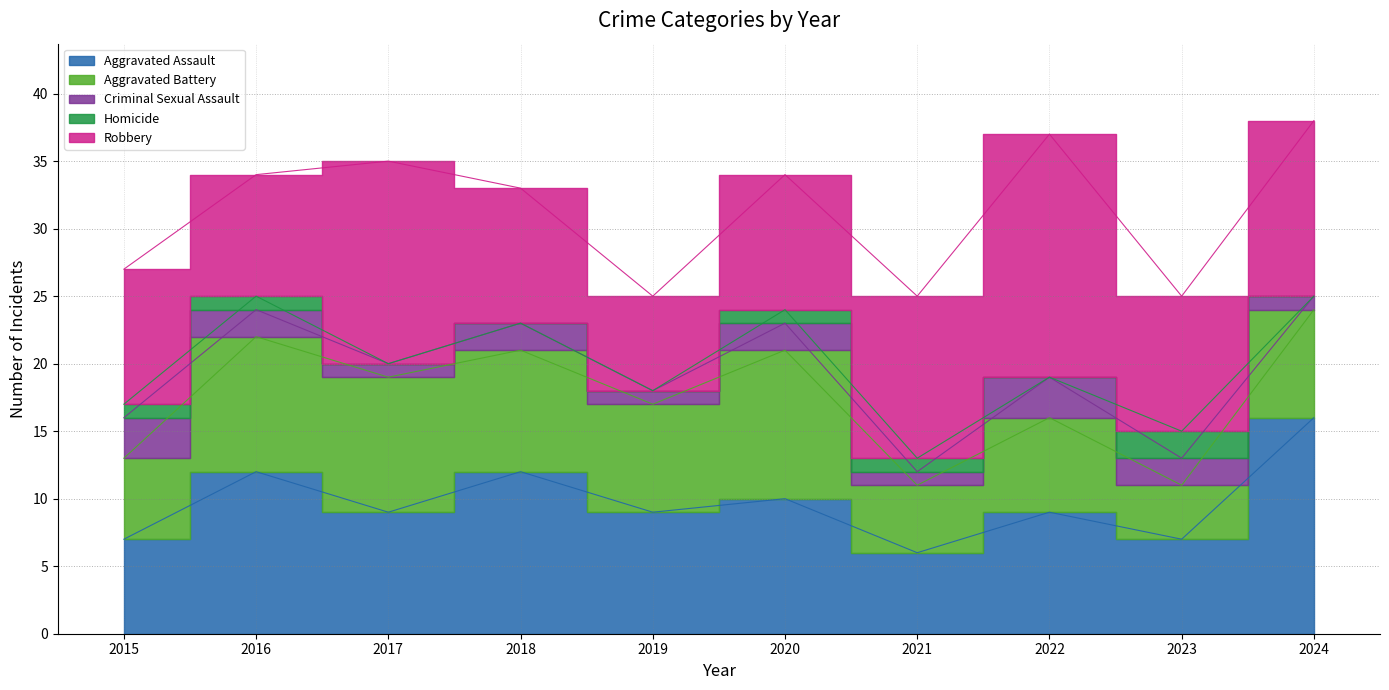

How many distinct data groups are displayed?

5